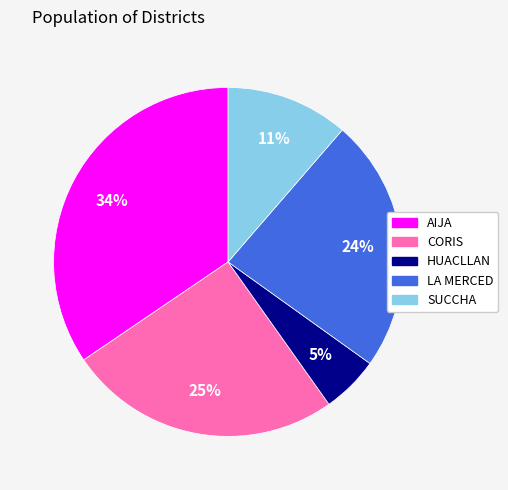

What is the largest slice in the pie chart?

AIJA